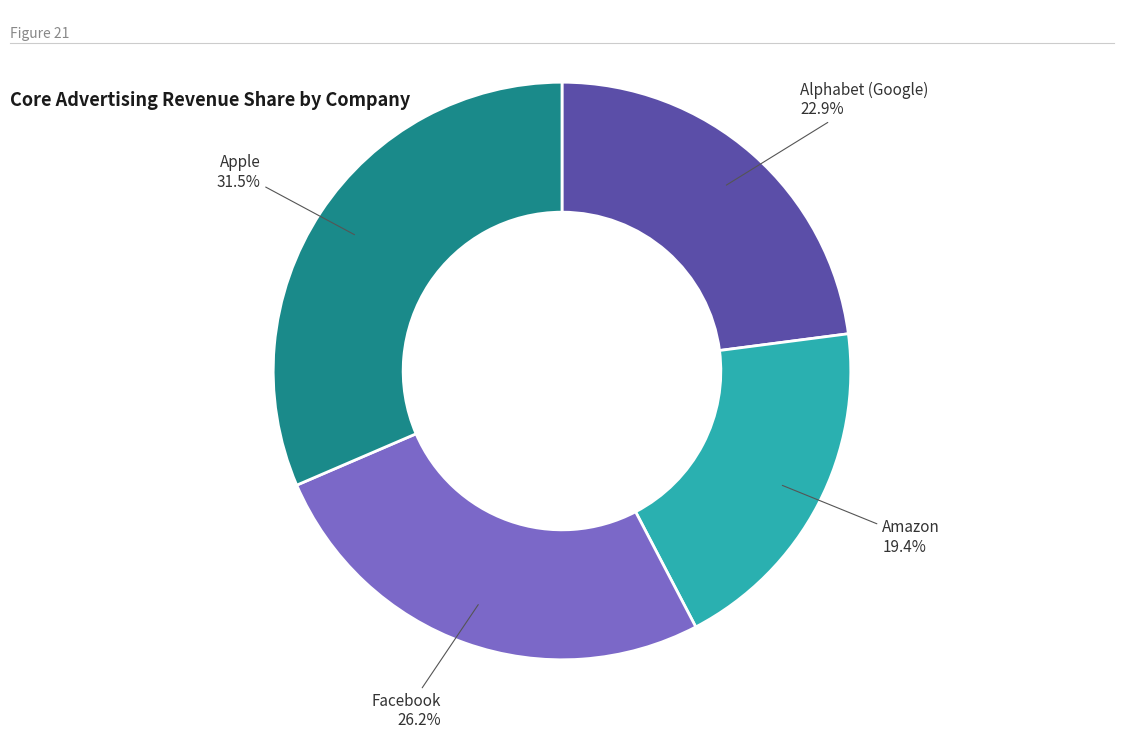

What percentage is the Facebook slice, to the nearest percent?

26%